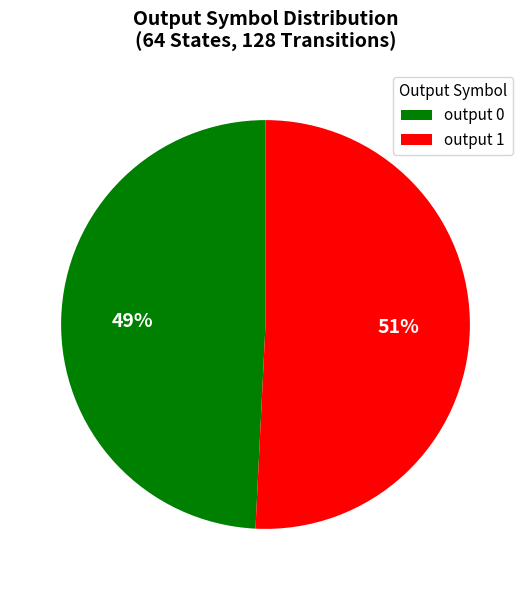

Which slice represents more than half of the pie?

output 1